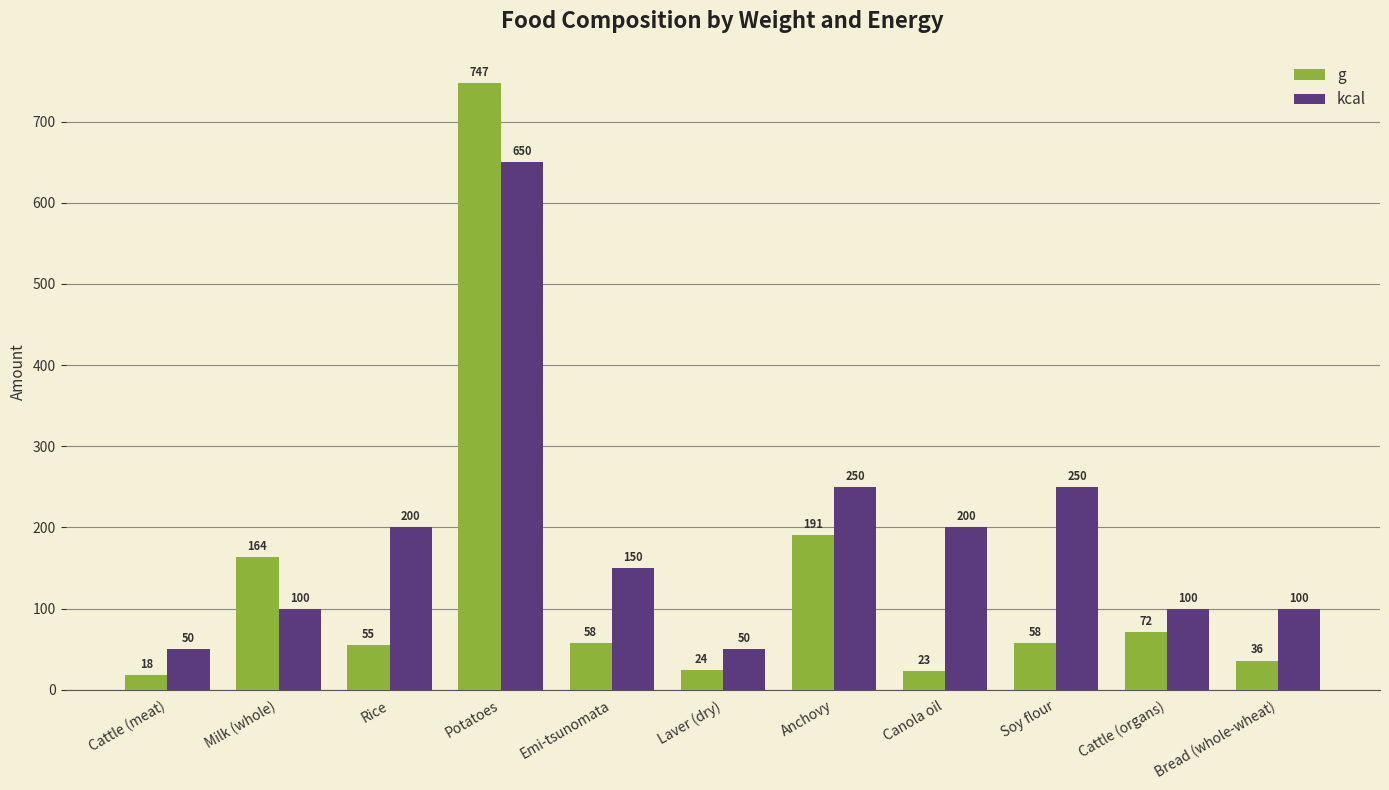

What is the value of the g bar at the 5th from the left?

57.9